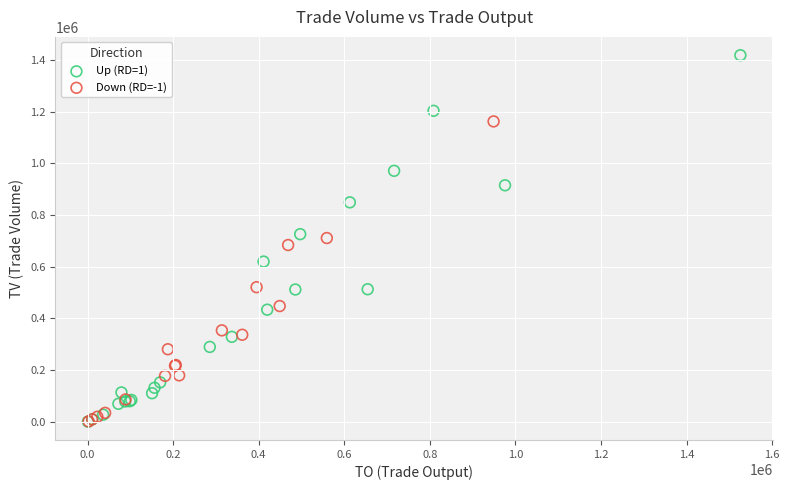

Which series has the widest spread of Y values?

Up (RD=1)